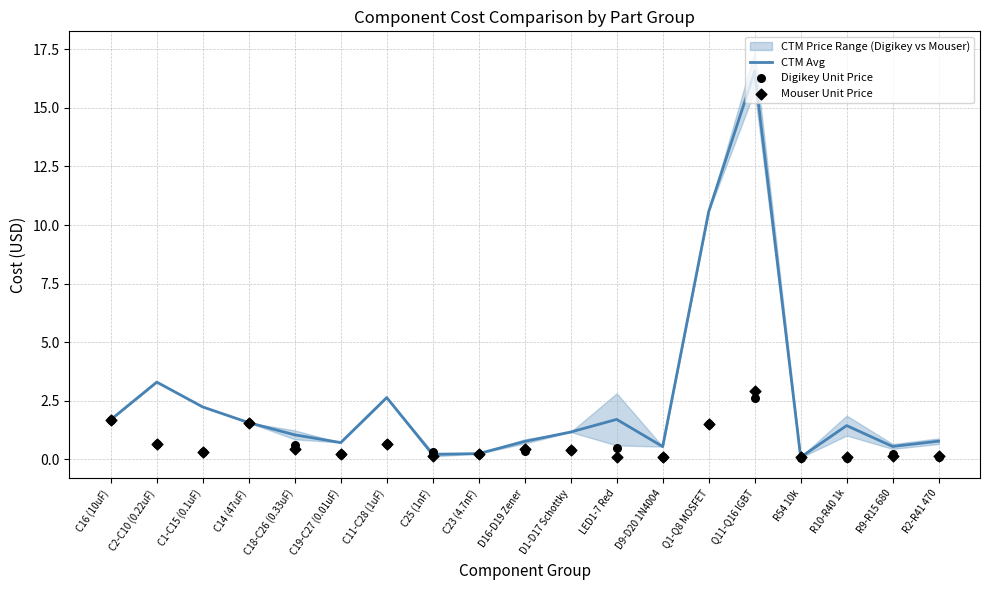

At which category is the sum across all series the highest?

Q11-Q16 IGBT